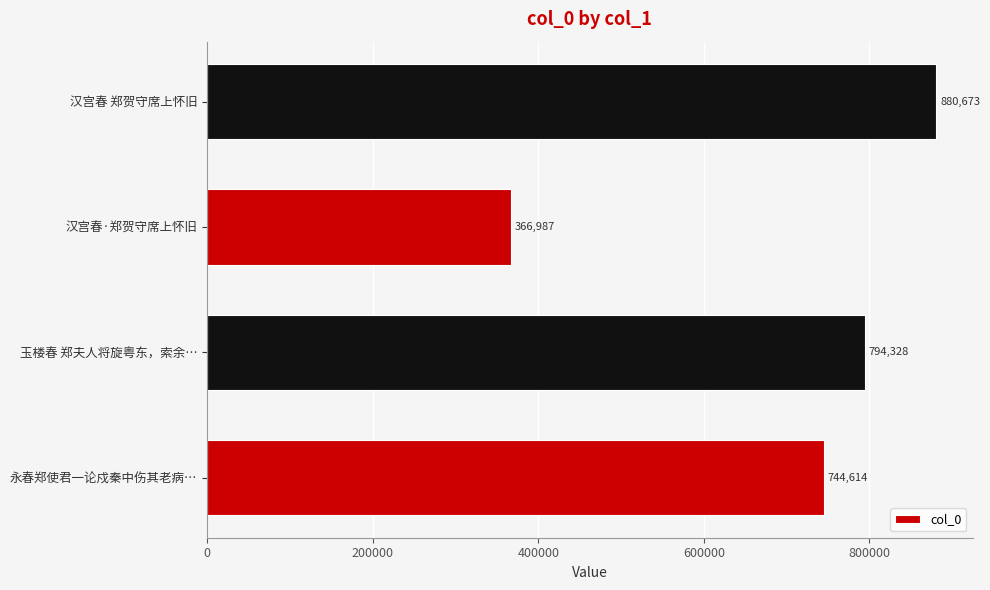

What is the ratio of the value at 汉宫春·郑贺守席上怀旧 to the value at 汉宫春 郑贺守席上怀旧?

0.4